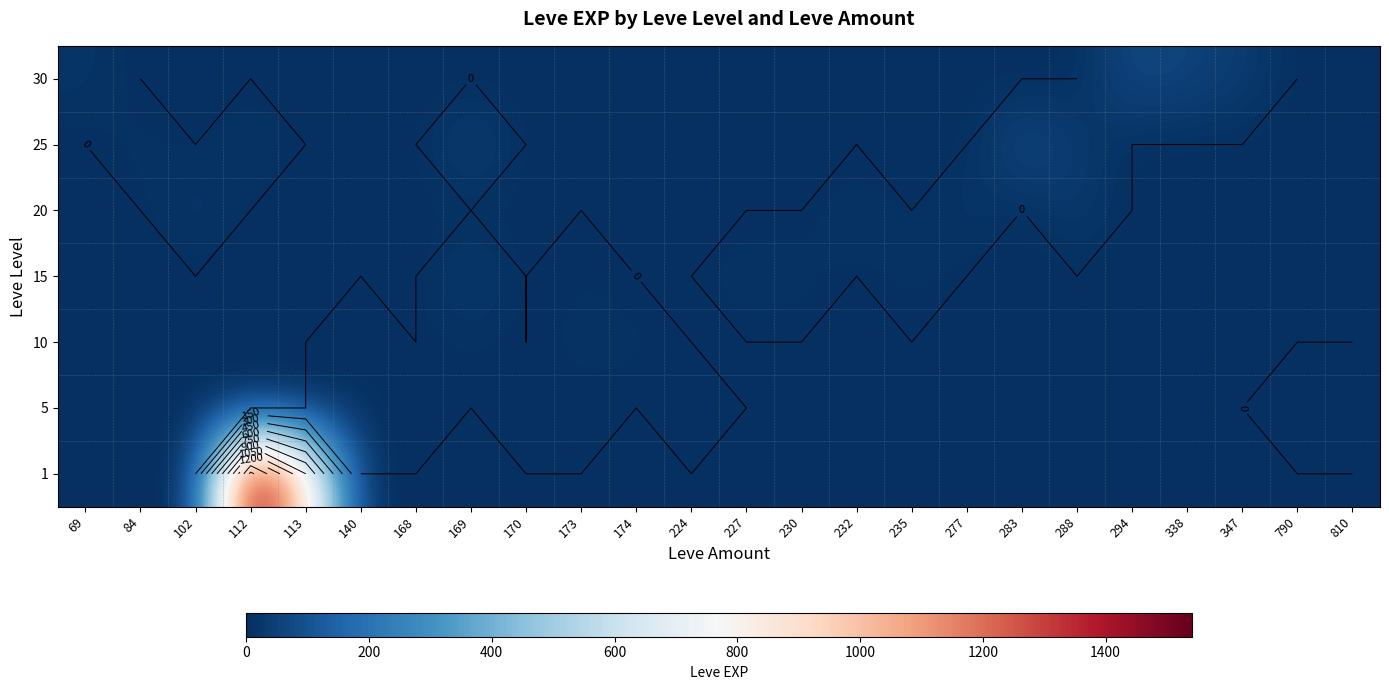

What is the total value across all series at 168?

3